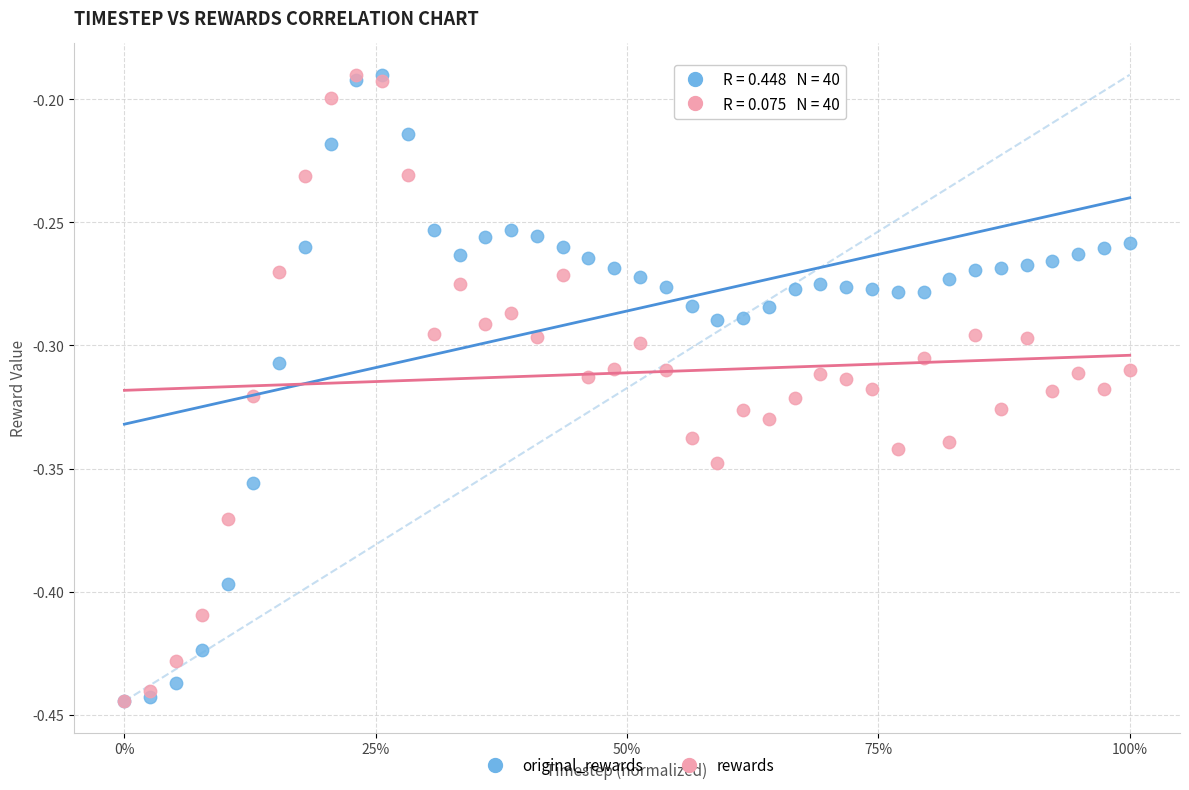

What are all the series names shown in the legend?

original_rewards, rewards